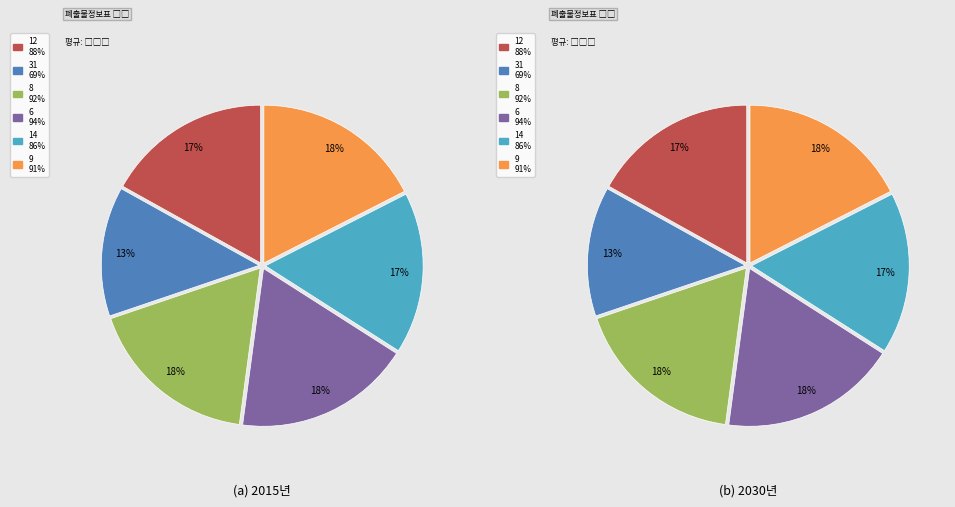

To the nearest percent, what is the combined percentage of 6 and 14?

35%